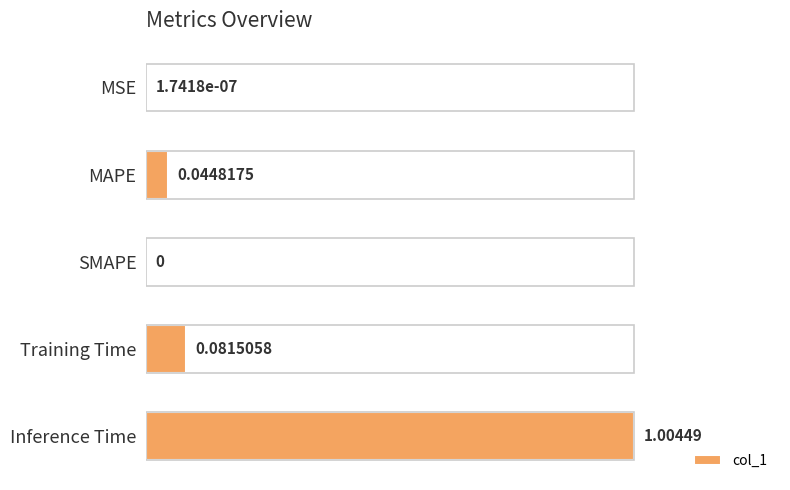

What is the sum of all values?

1.1